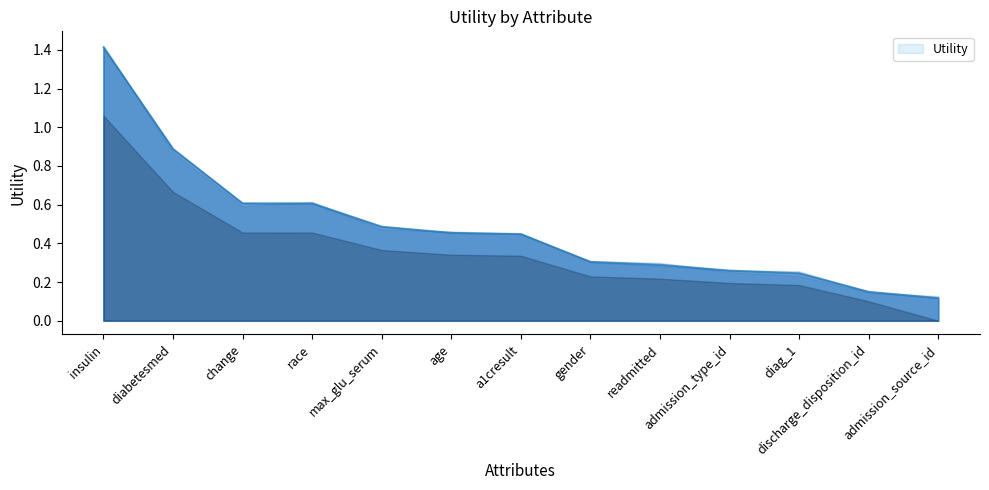

Reading left to right, list all the values displayed in this chart.

1.4	0.9	0.6	0.6	0.5	0.5	0.4	0.3	0.3	0.3	0.2	0.2	0.1